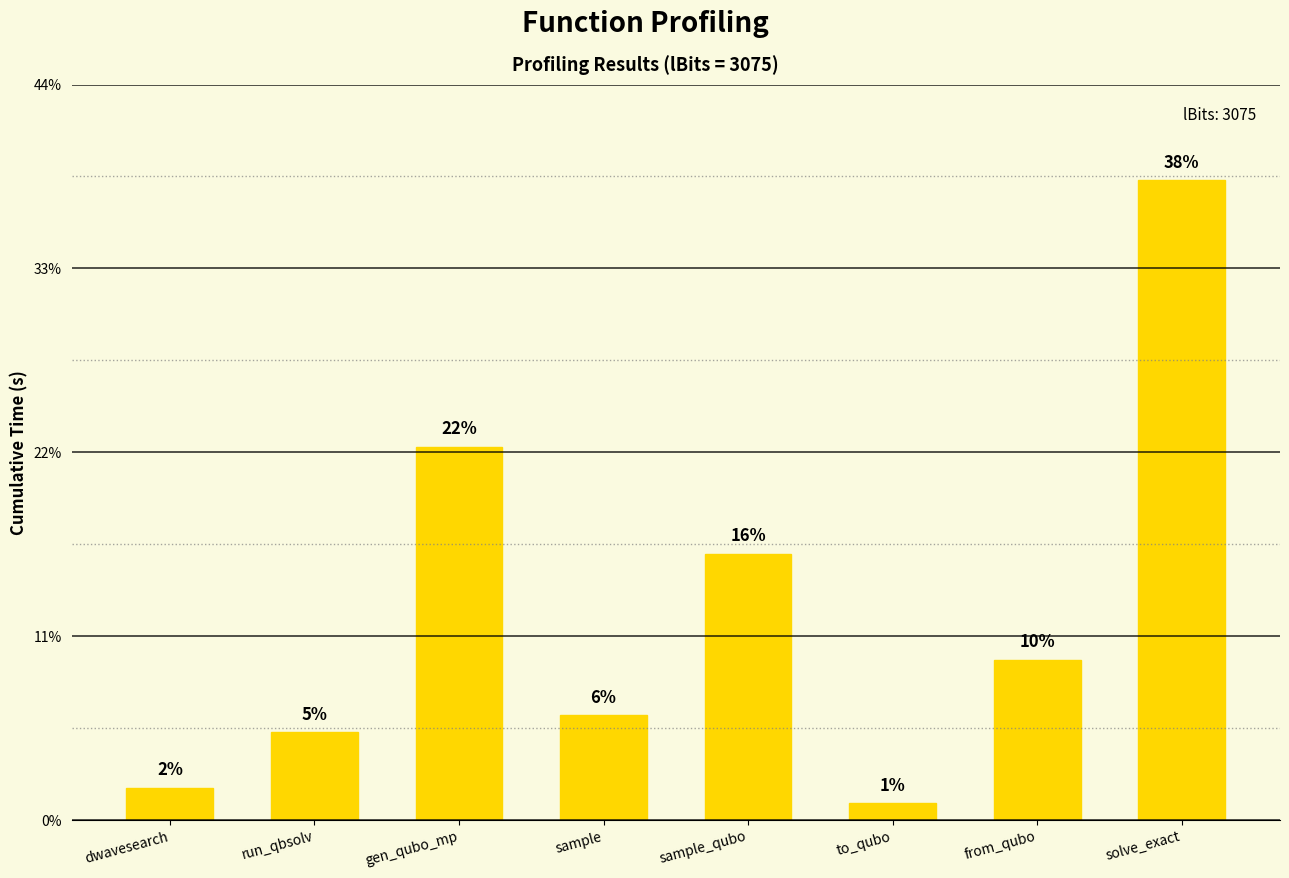

Which category has the lowest value across all series?

to_qubo